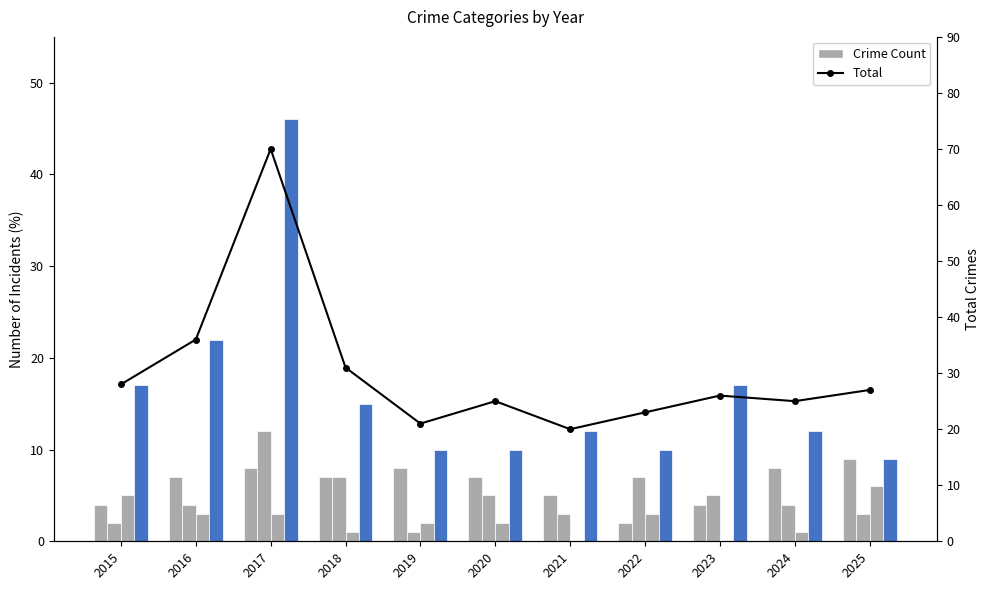

How many Criminal Sexual Assault values are between 1 and 3?

7